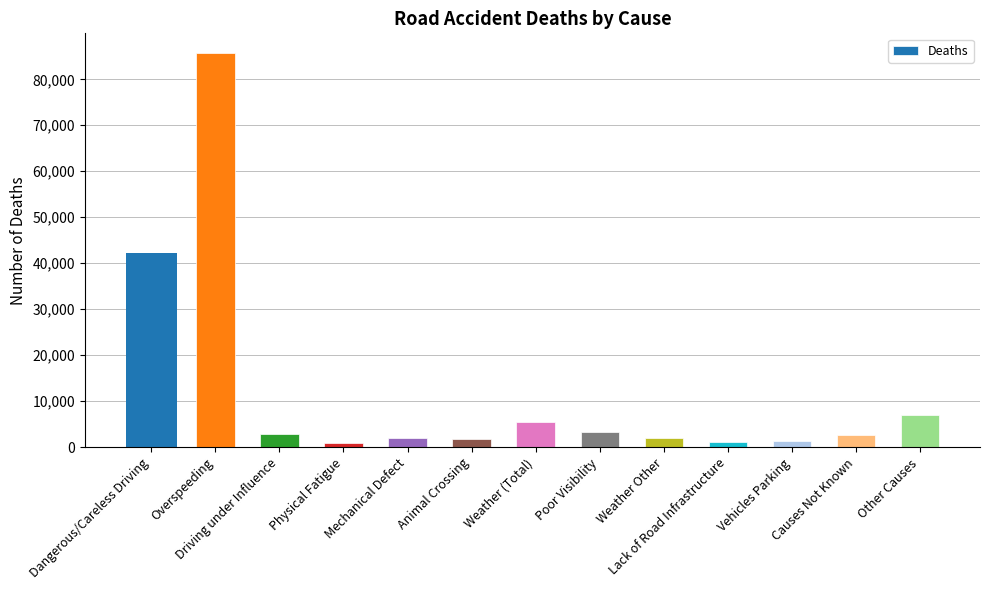

Reading left to right, transcribe all the data shown in this chart.

42184	85709	2910	961	2013	1823	5380	3336	2044	1120	1320	2673	7092